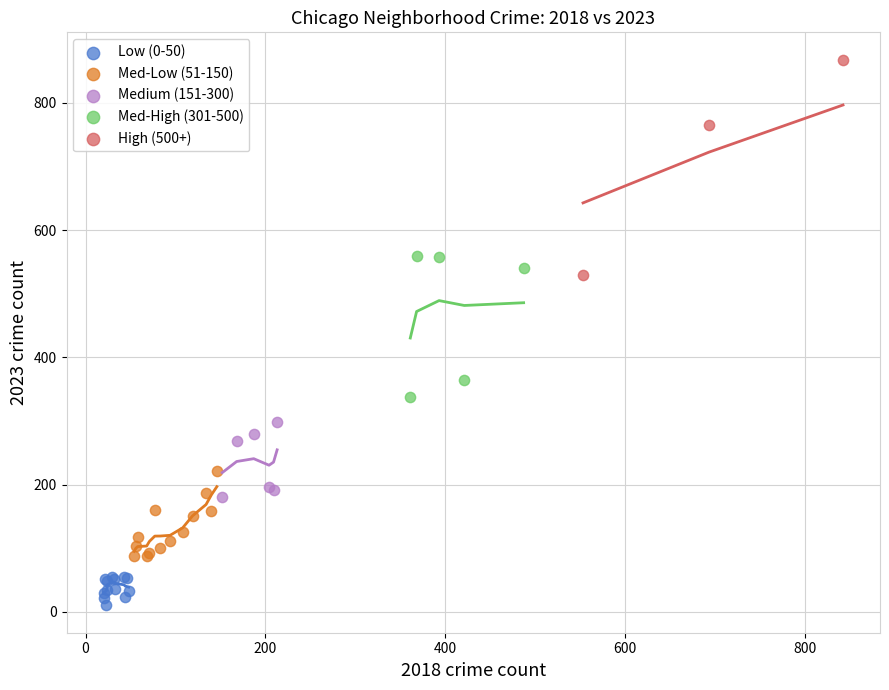

Which series reaches the minimum Y coordinate?

Low (0-50)